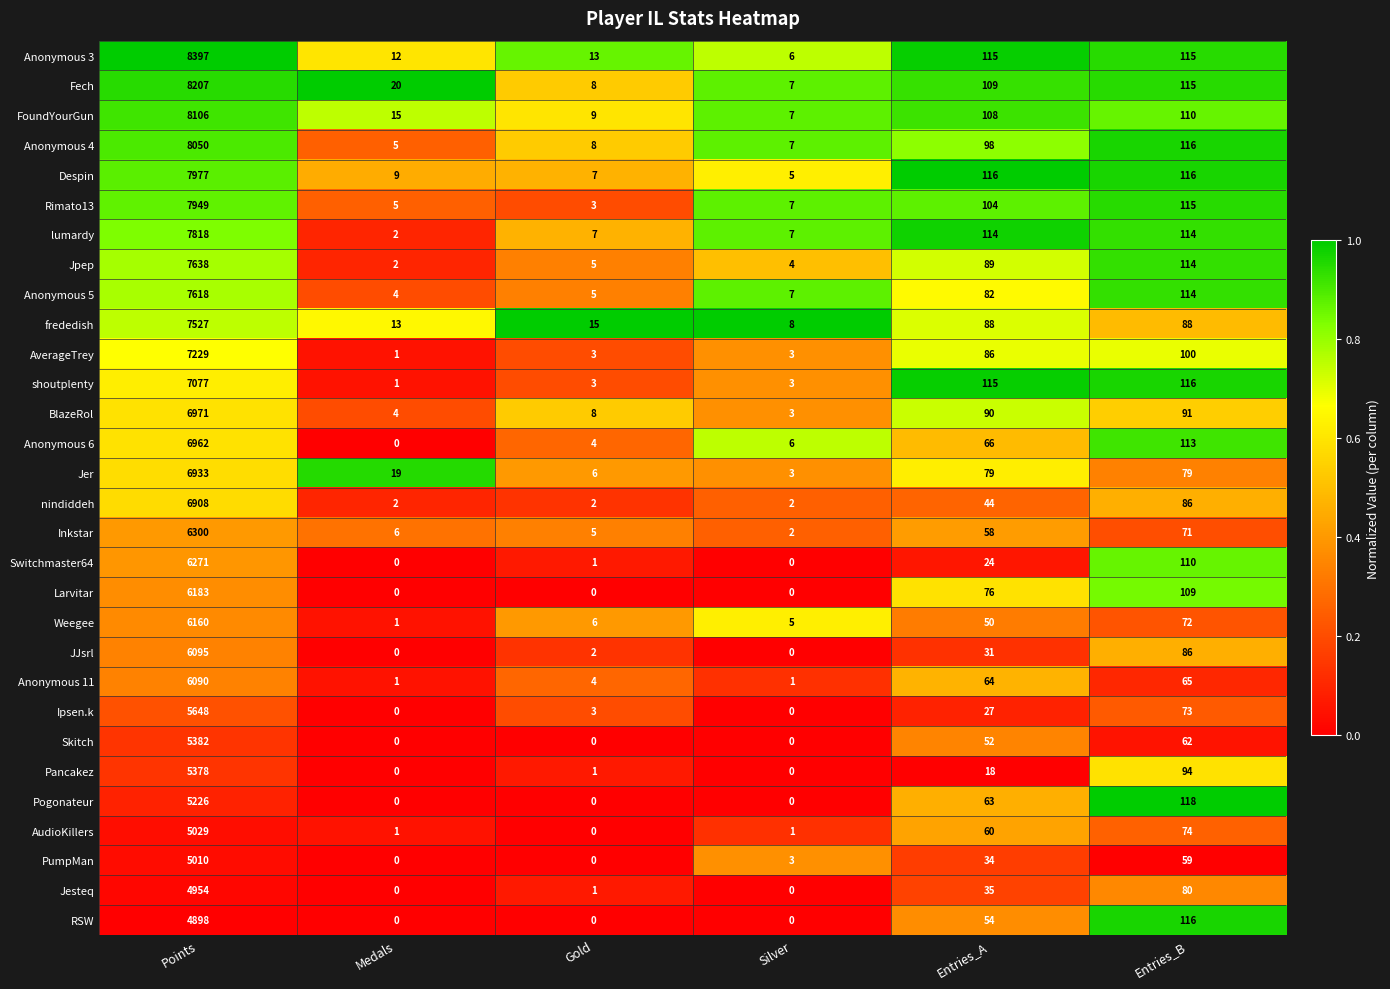

Count the number of categories in the chart.

6